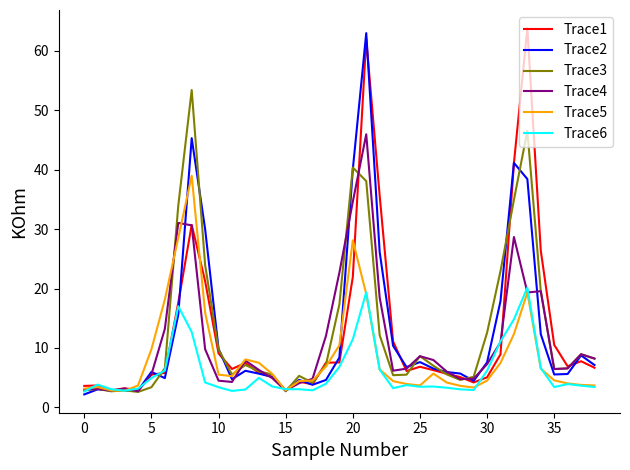

What is the smallest value displayed?

2.2